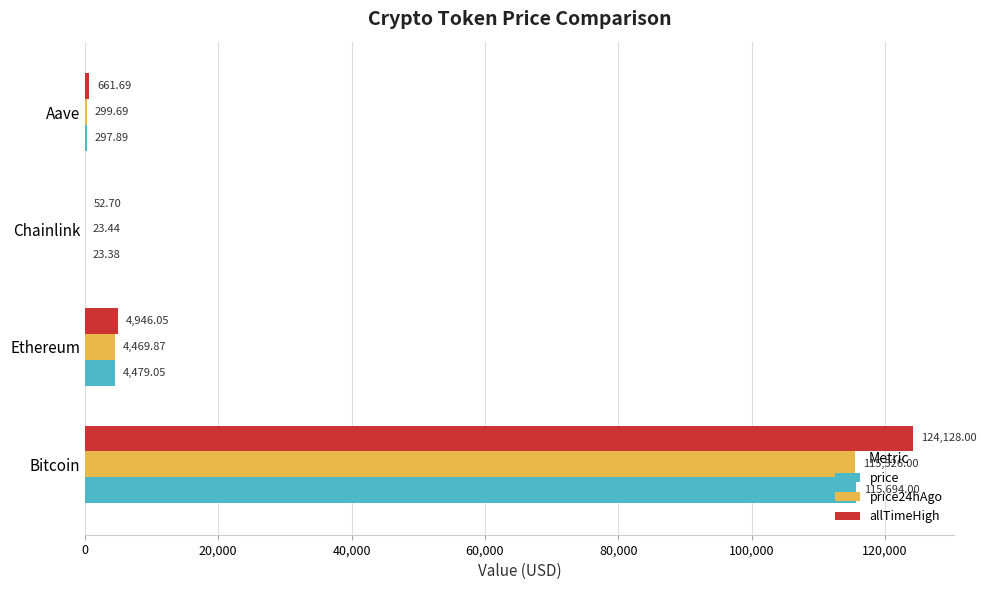

Which category has the highest value across all series?

Bitcoin